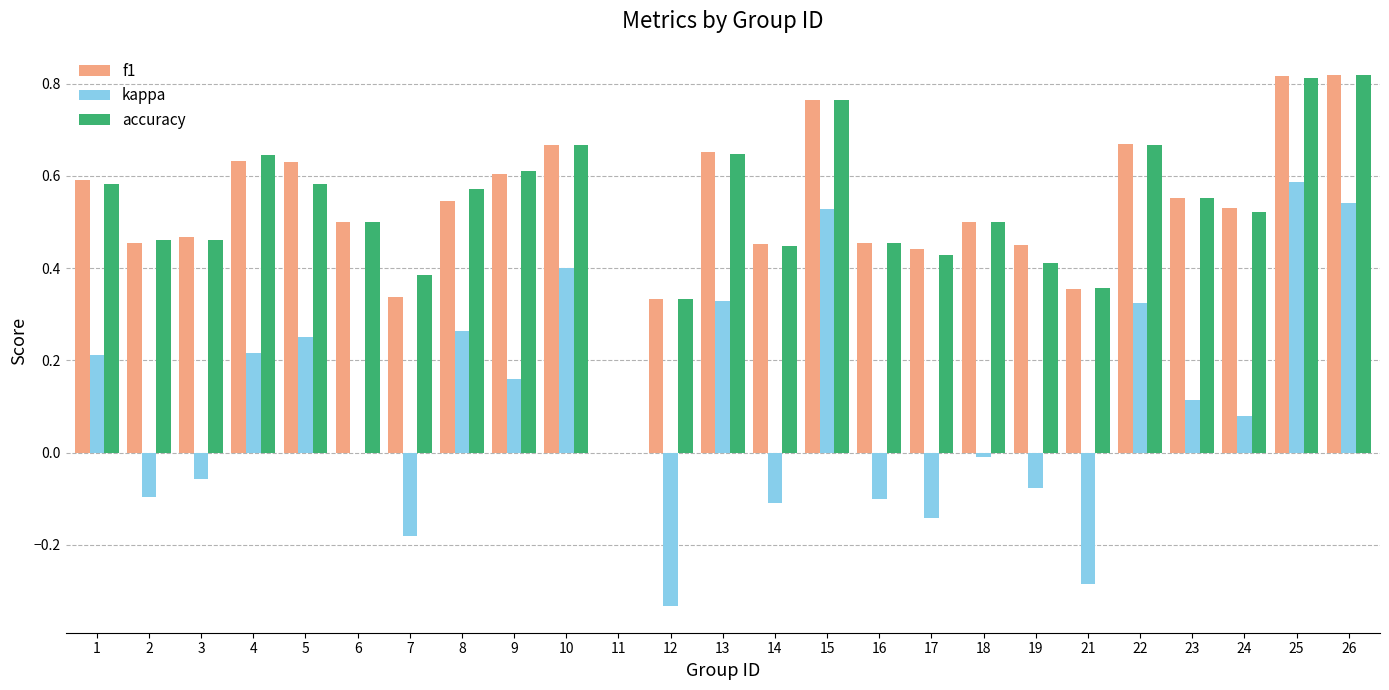

Between 10 and 14, which series saw the biggest shift?

kappa